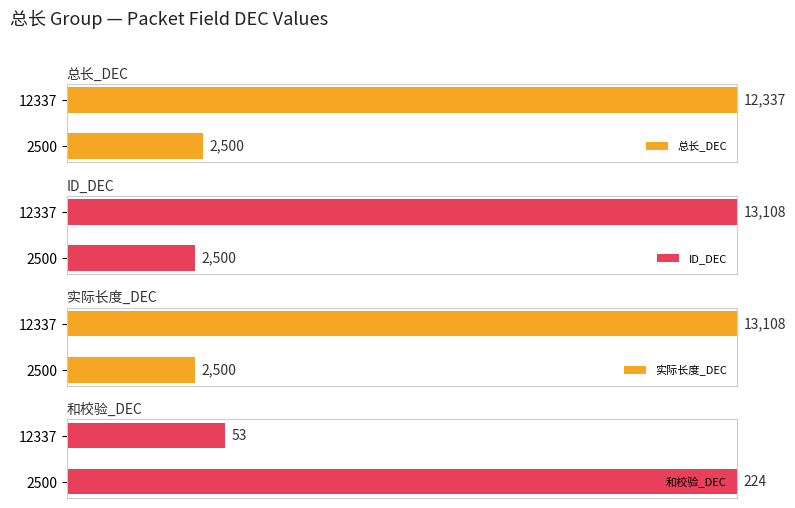

Does the chart contain stacked bars?

No